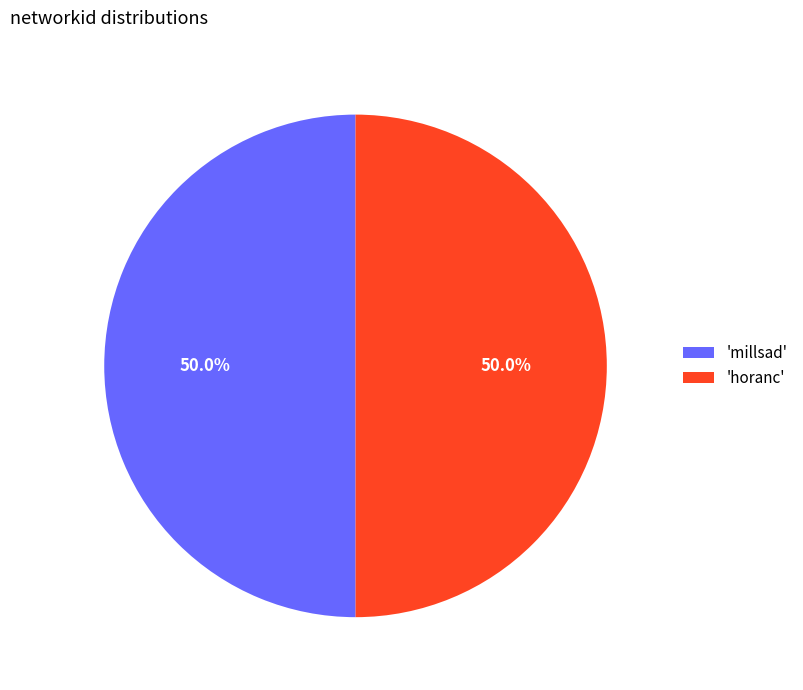

Approximately how many times larger is the value at 'horanc' compared to 'millsad'?

1.0